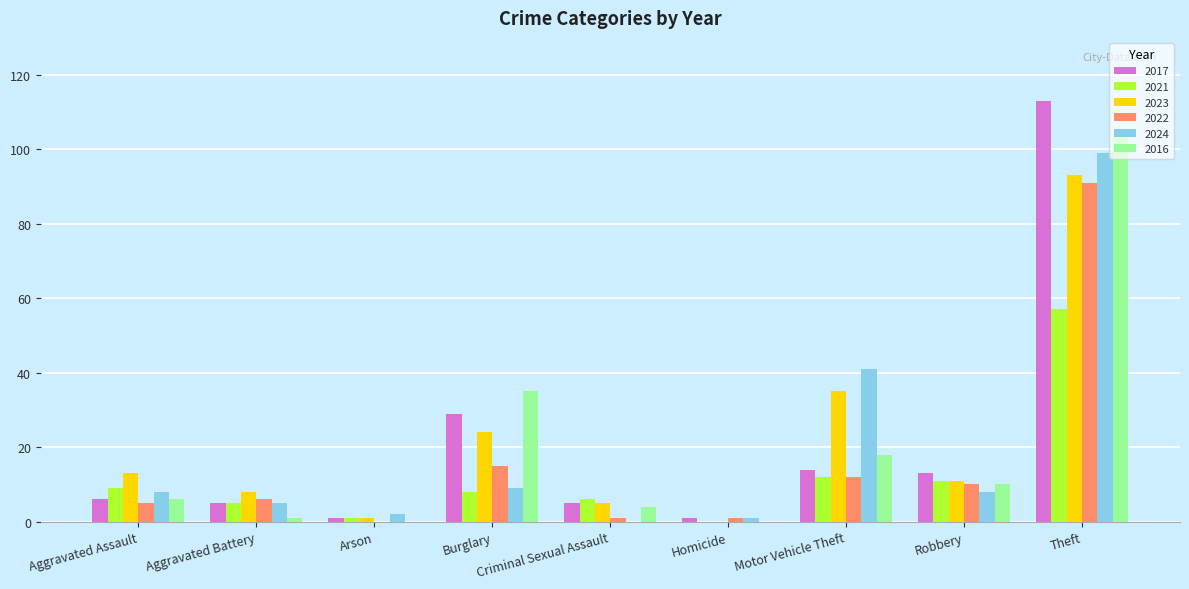

Where is 2023 nearest to the value 46?

Motor Vehicle Theft